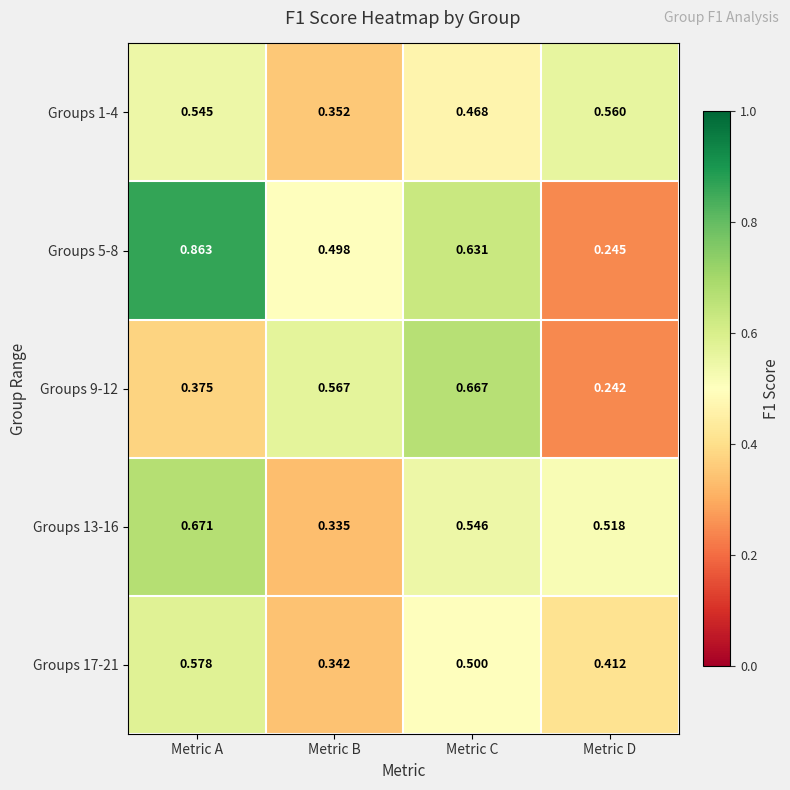

Rank the categories by Groups 1-4 value from highest to lowest.

Metric D, Metric A, Metric C, Metric B